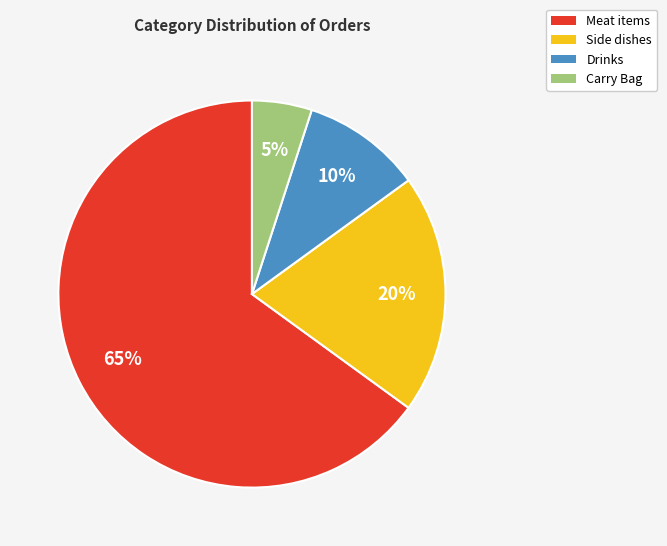

How many slices are in this pie chart?

4